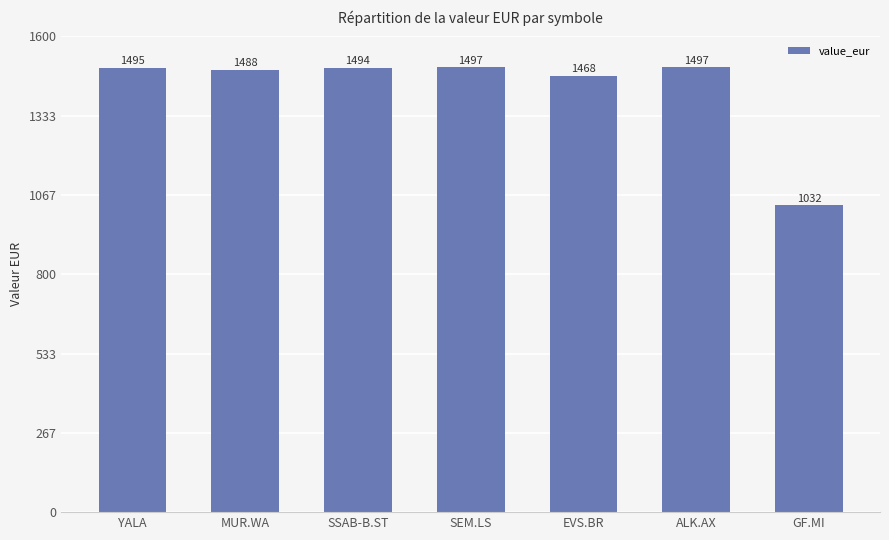

How many bars are there in total?

7